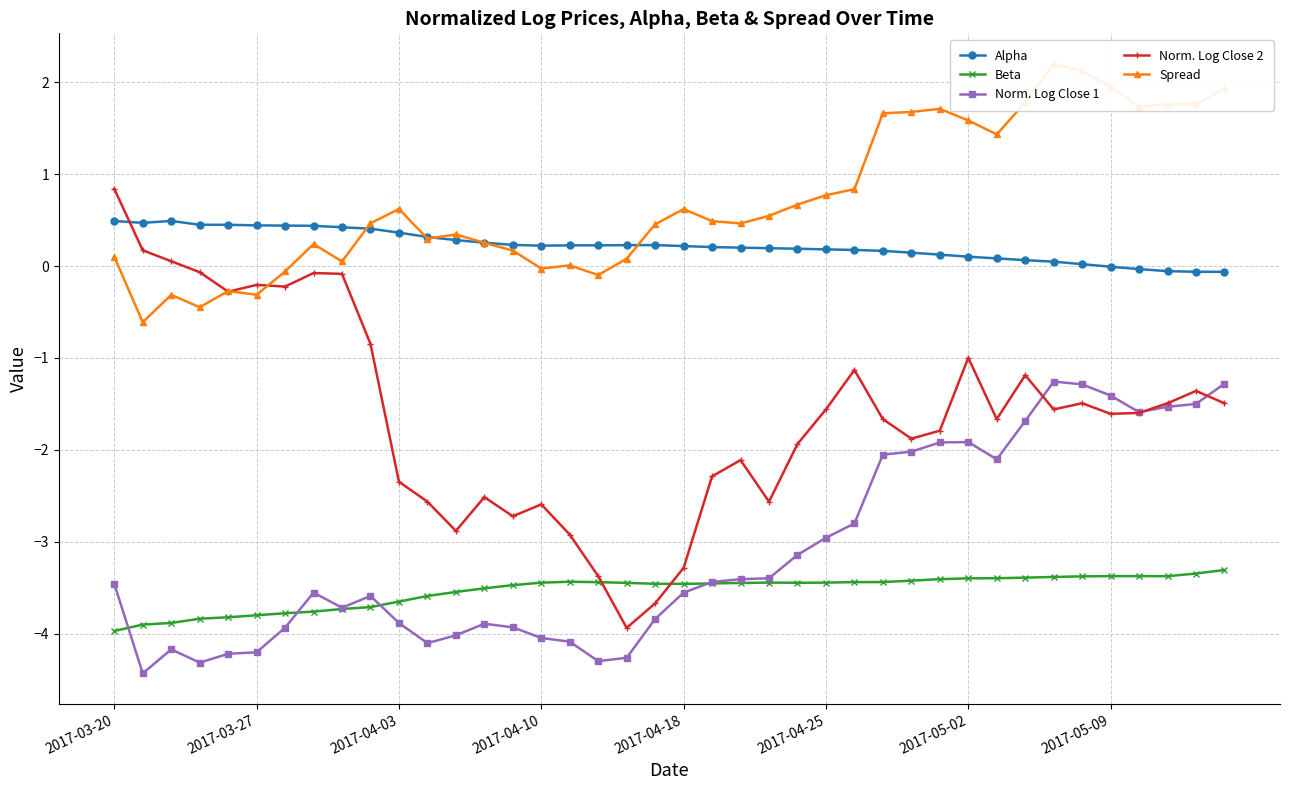

Which series changed the most between 2017-03-20 and 33?

Norm. Log Close 2